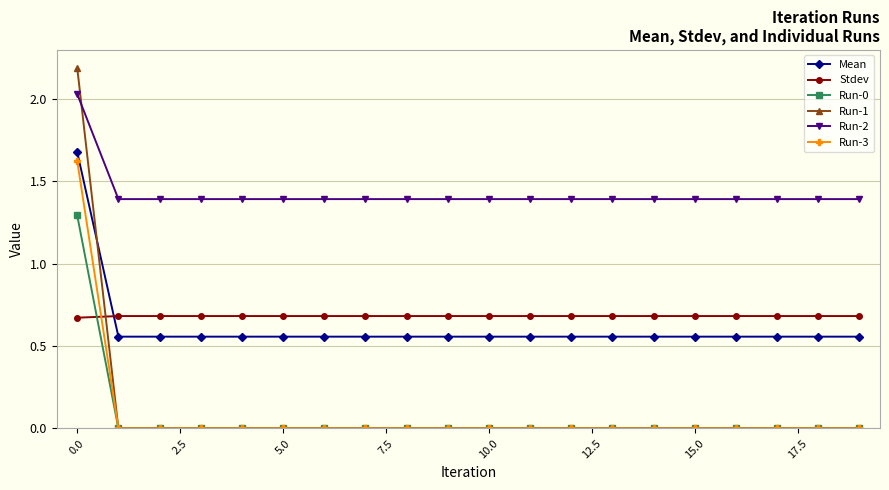

Is this an area chart (filled region under the line)?

No